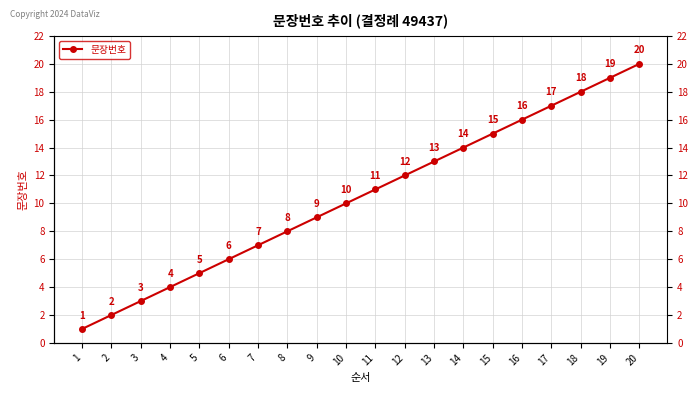

What is the change in value from 1 to 16?

+15